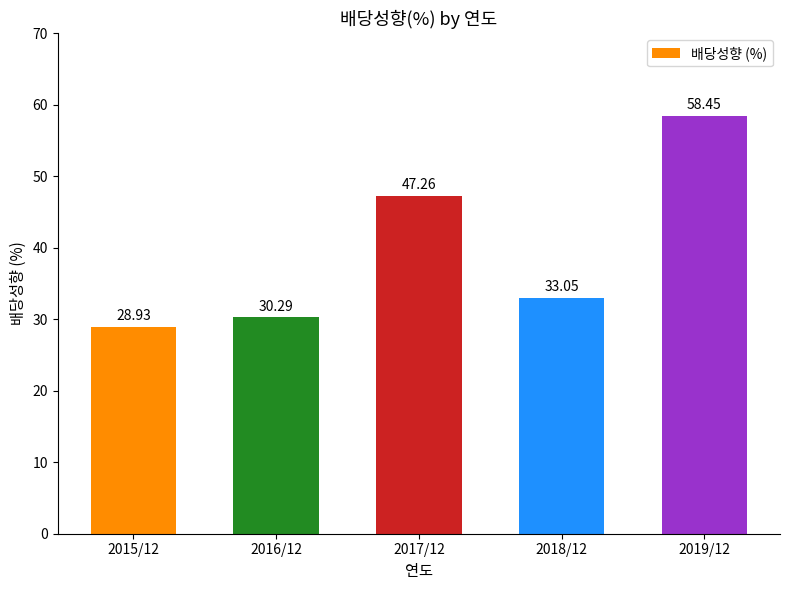

Which has a higher value, 2018/12 or 2019/12?

2019/12